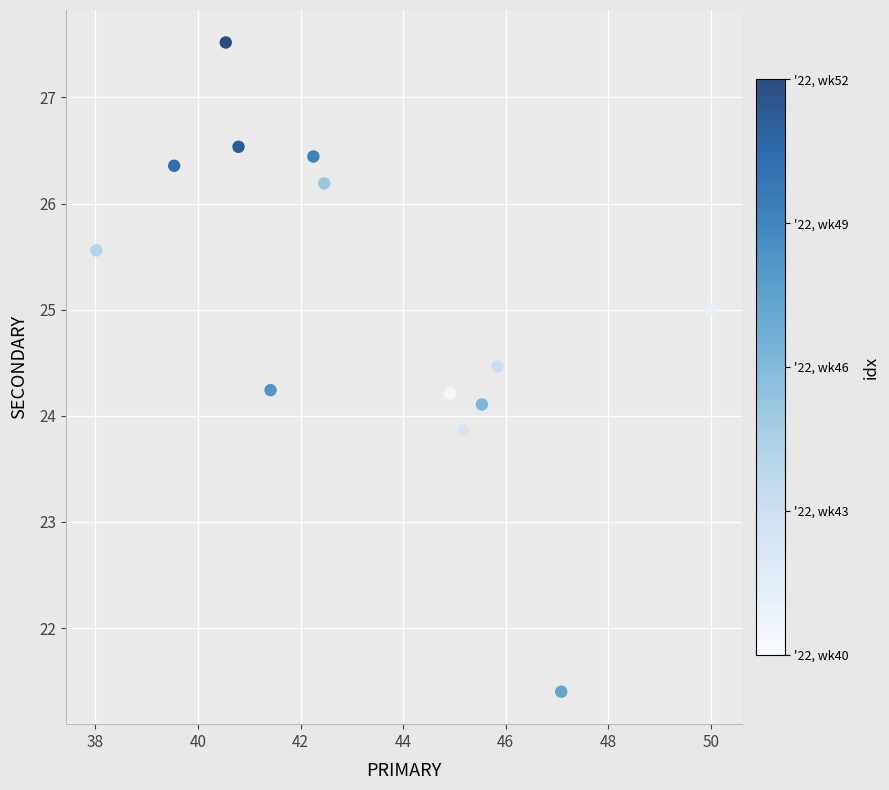

What is the range of Y values (max minus min)?

6.1